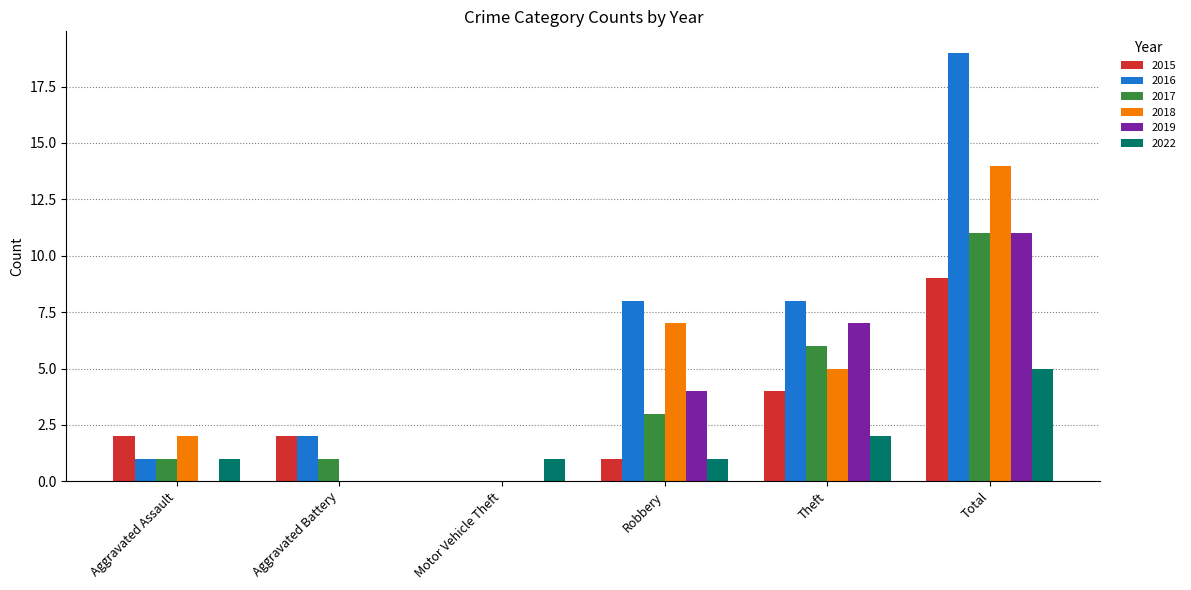

What is the sum of all 2016 values?

38